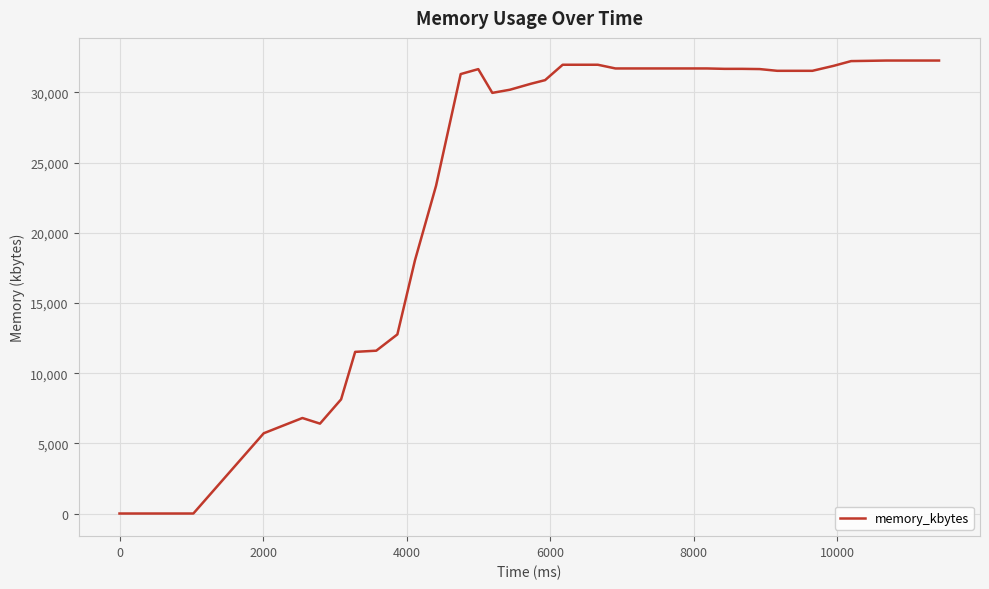

What is the greatest value displayed?

32272